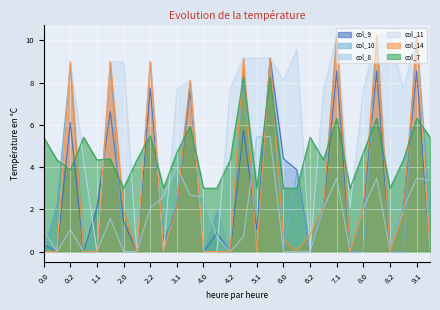

True or false: col_10 and col_11 cross at least once.

True